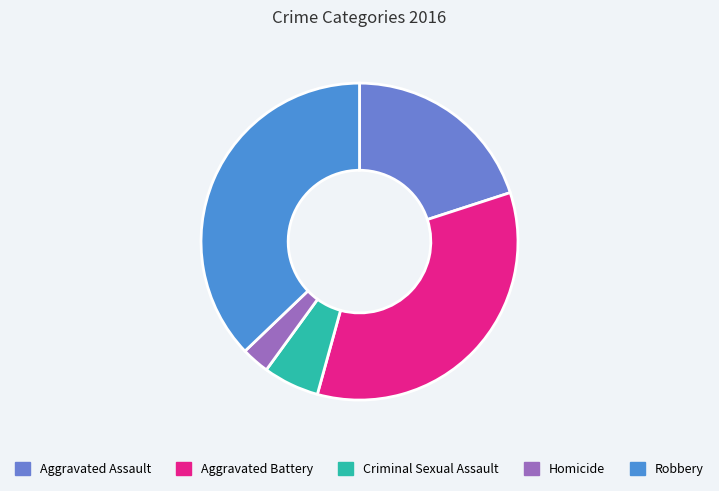

What is the ratio of the value at Aggravated Battery to the value at Aggravated Assault?

1.7